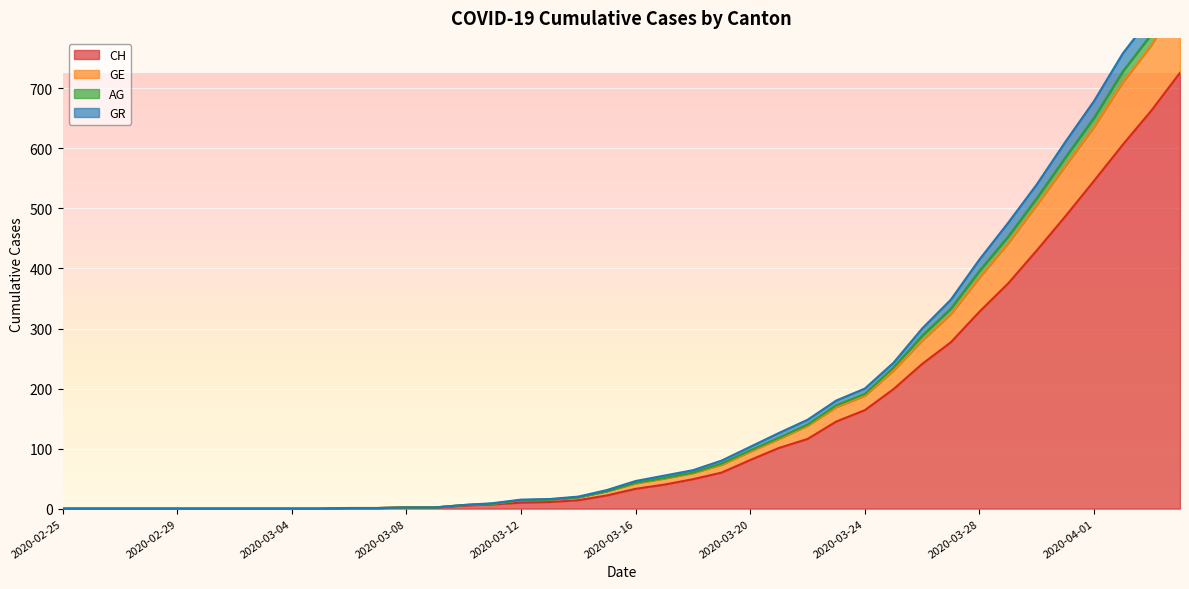

At which label does GE reach its peak?

2020-04-04